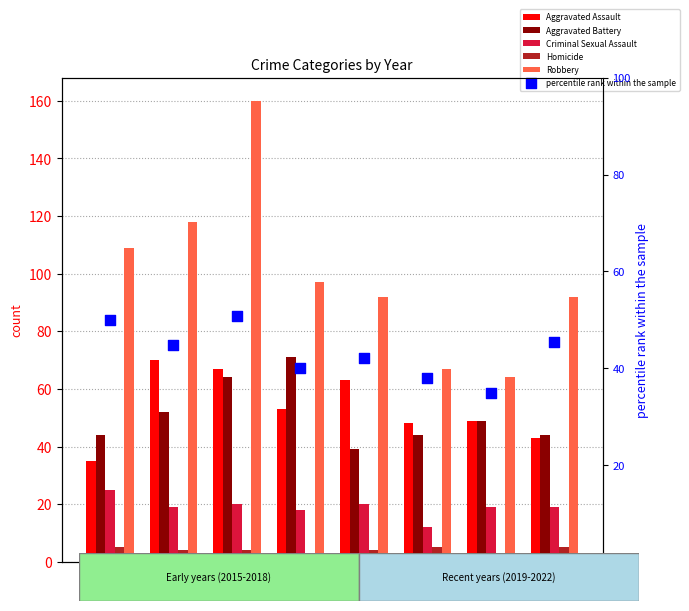

At how many categories does at least one series exceed 15?

8